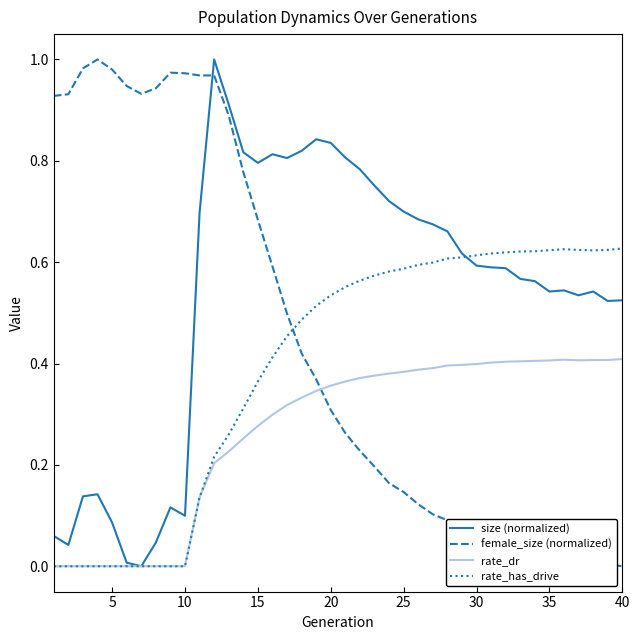

Rank the series by their average value, from lowest to highest.

rate_dr, rate_has_drive, female_size (normalized), size (normalized)